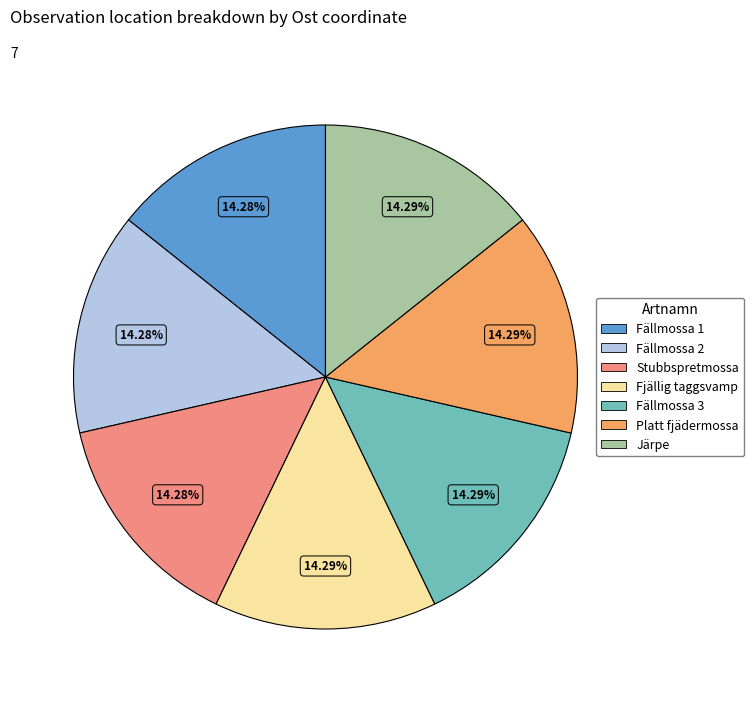

Is there a majority slice in this chart?

No